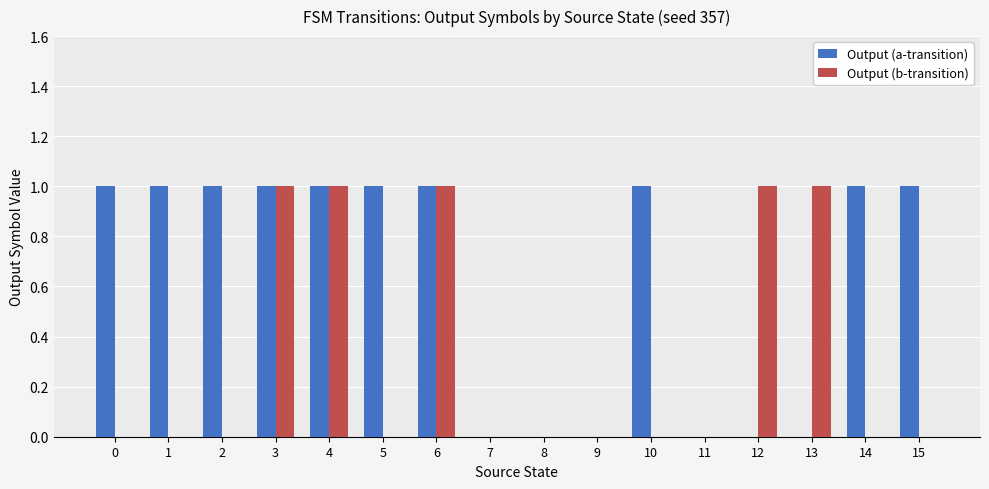

How many groups of bars are there?

16